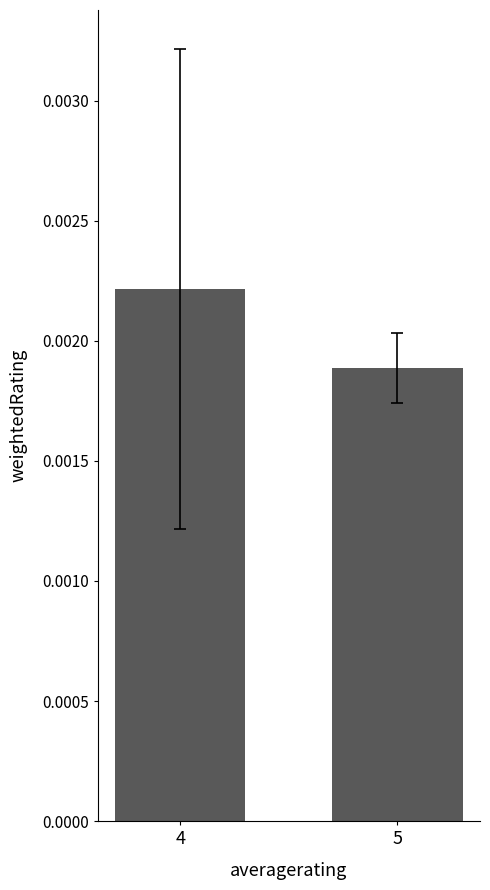

Which label corresponds to the smallest value in the chart?

5